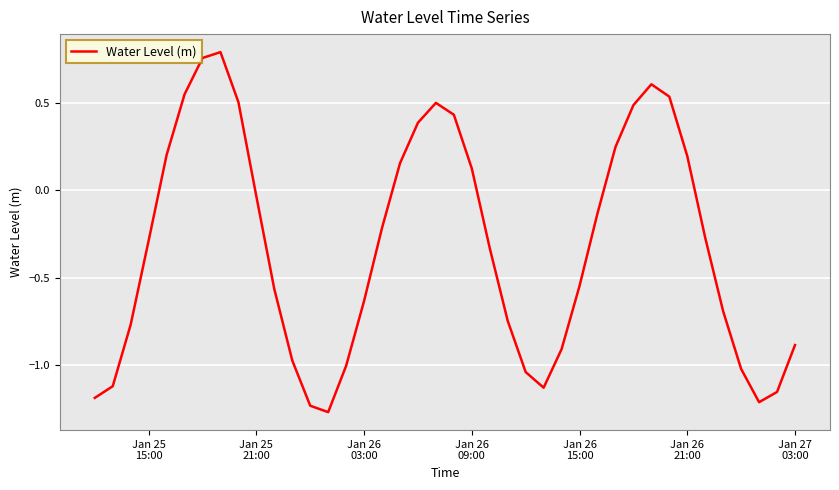

What is the difference between the maximum and minimum values?

2.1